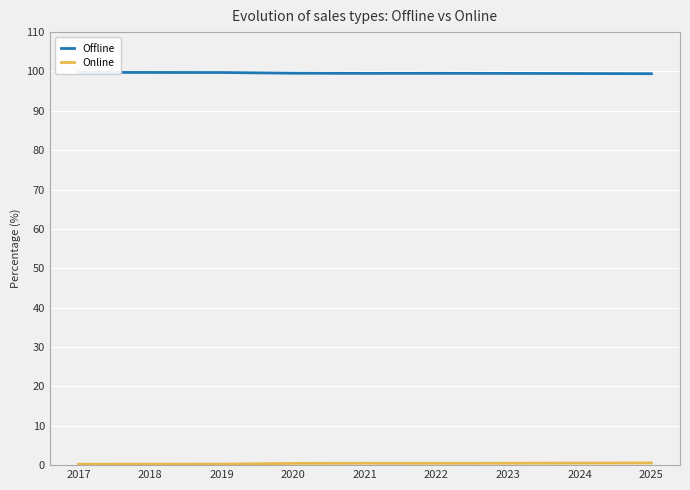

Which label corresponds to the largest value in the chart?

2017